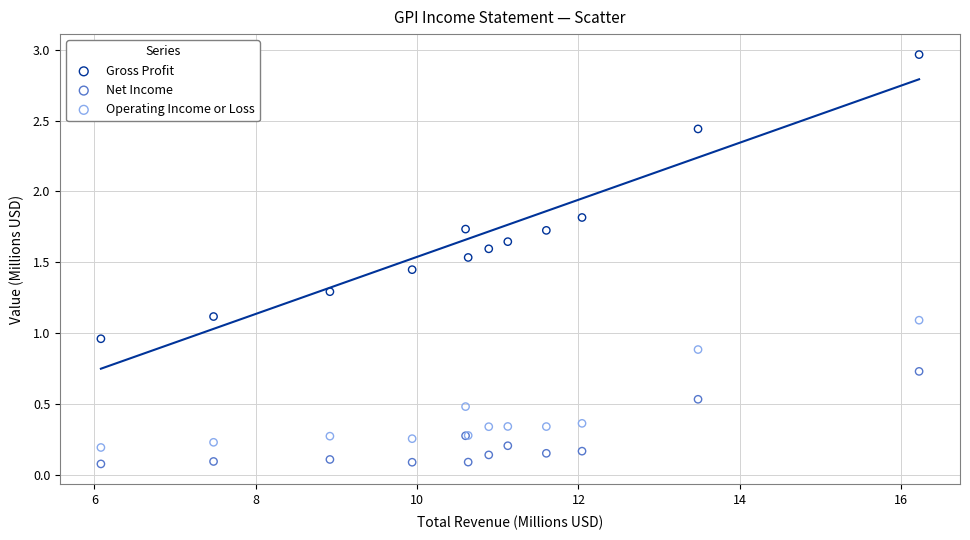

Which series reaches the minimum Y coordinate?

Net Income